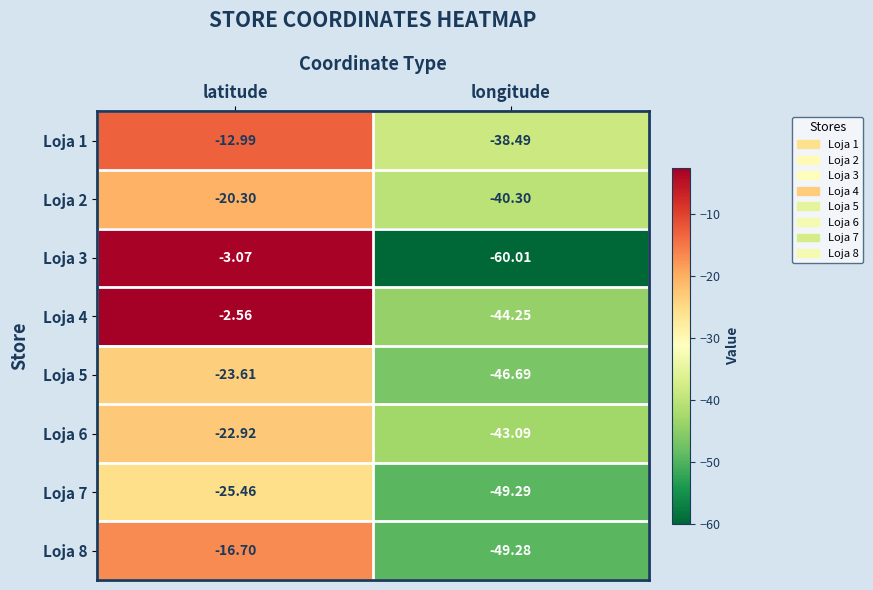

Which label corresponds to the smallest value in the chart?

longitude